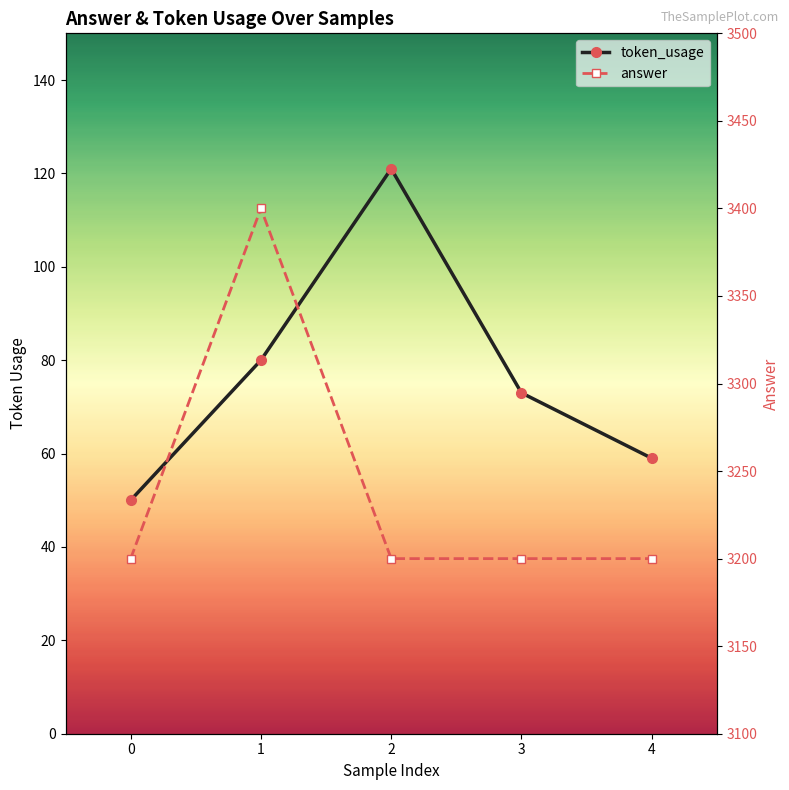

What is the value of the answer point at the 4th from the left?

3200